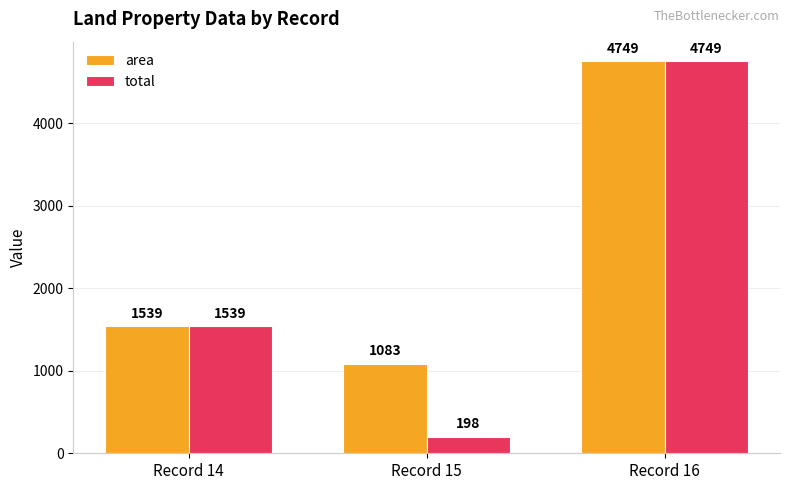

The value of area at Record 14 is 1539. True or false?

True